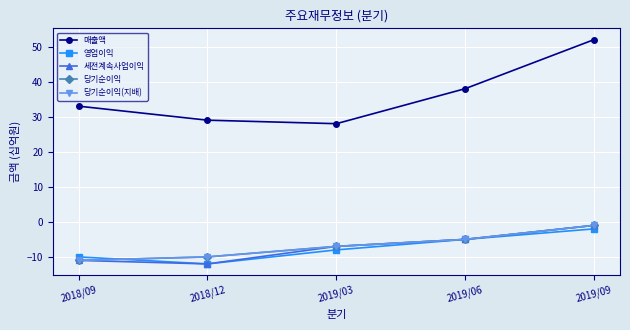

Is it true that 매출액 equals 45 at 2018/12?

False